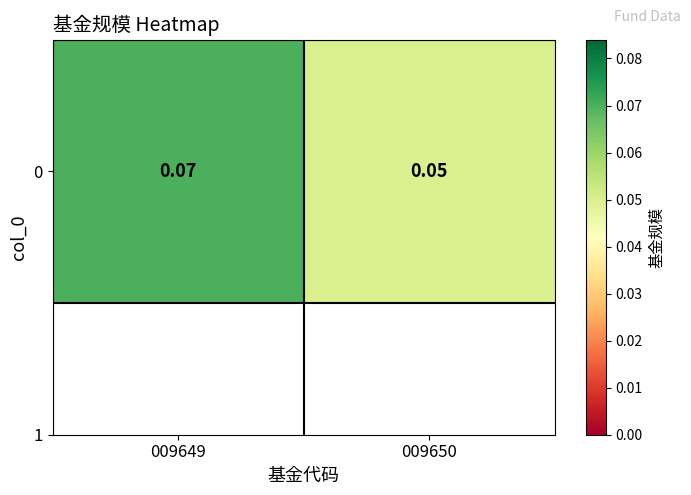

Rank the categories by value from highest to lowest.

009649, 009650